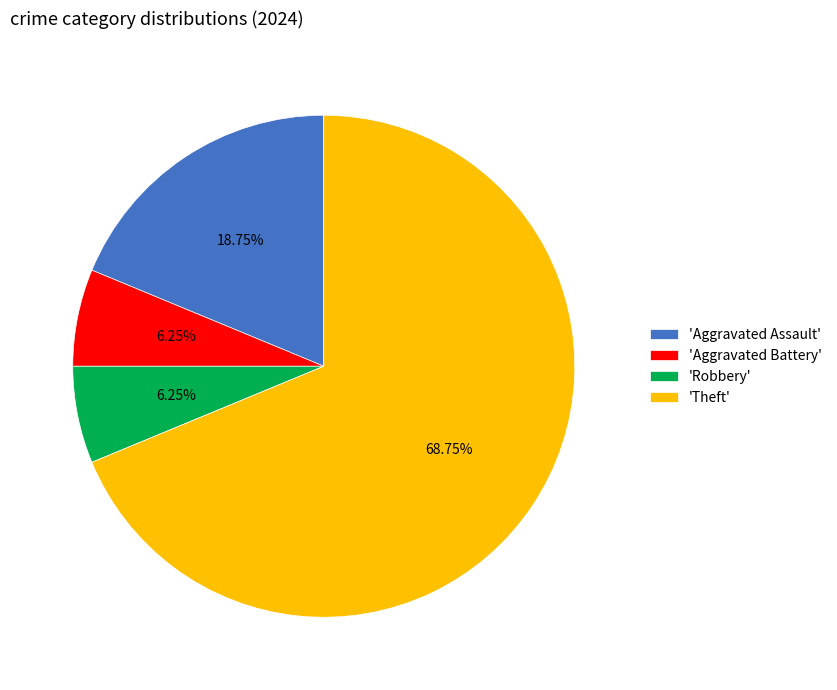

Which slice is the largest?

'Theft'